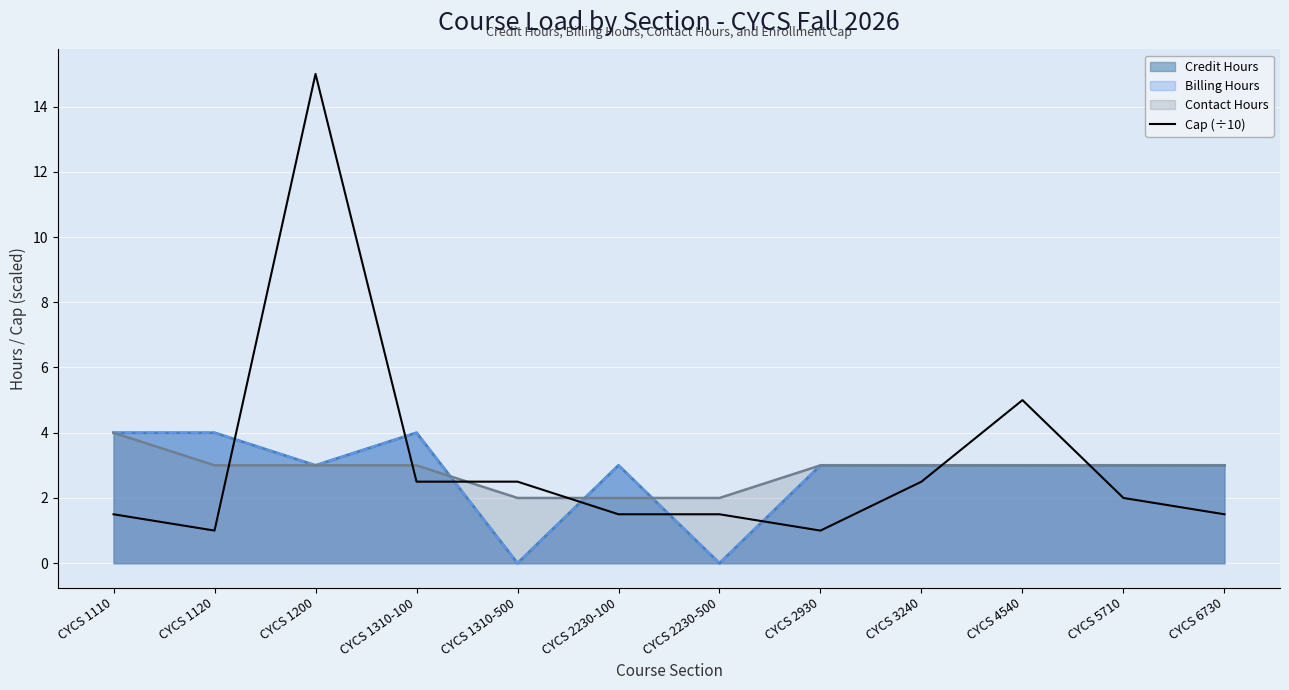

At which category does the chart reach its peak across all series?

CYCS 1200